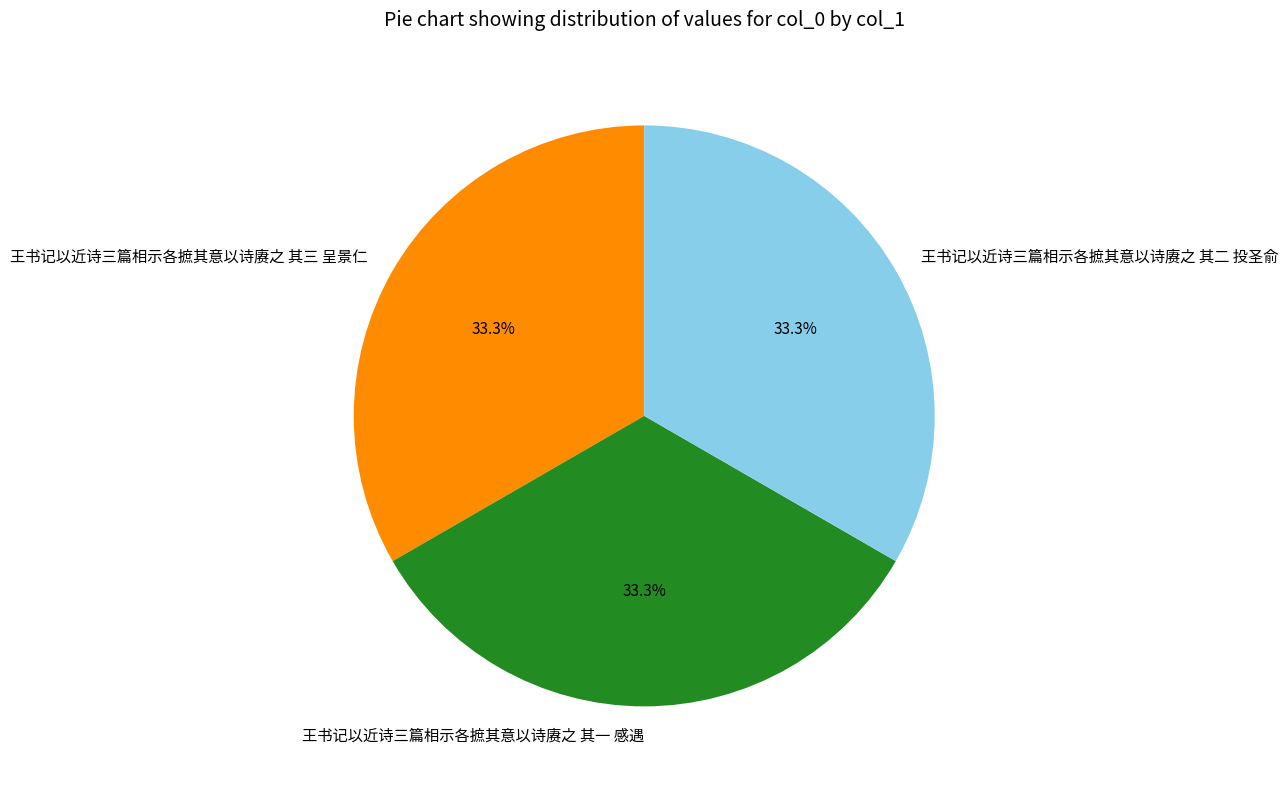

Combined, what portion of the pie is 王书记以近诗三篇相示各摭其意以诗赓之 其三 呈景仁 and 王书记以近诗三篇相示各摭其意以诗赓之 其一 感遇?

66.7%